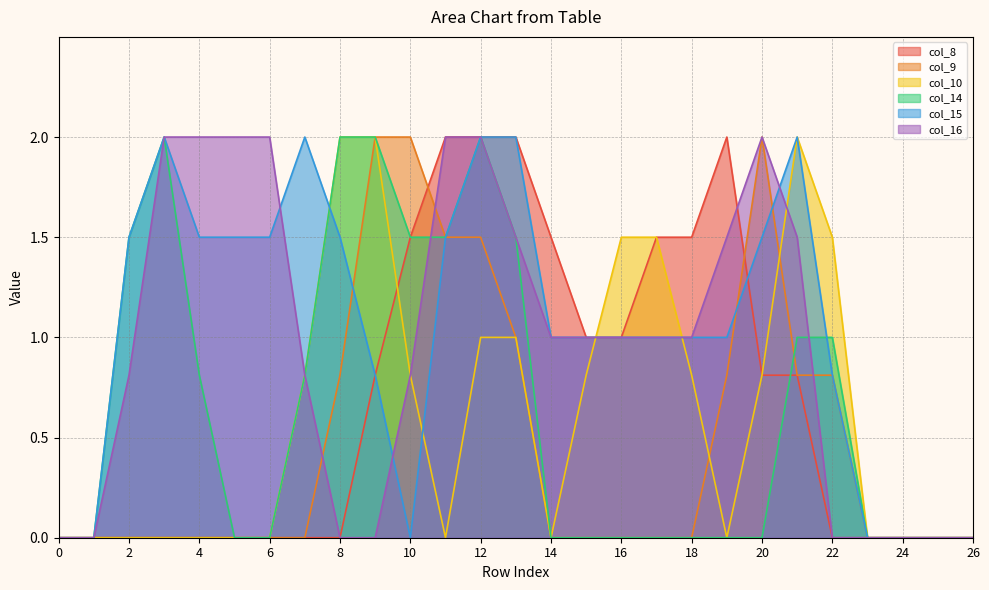

At which category does col_9 reach its first local peak?

20